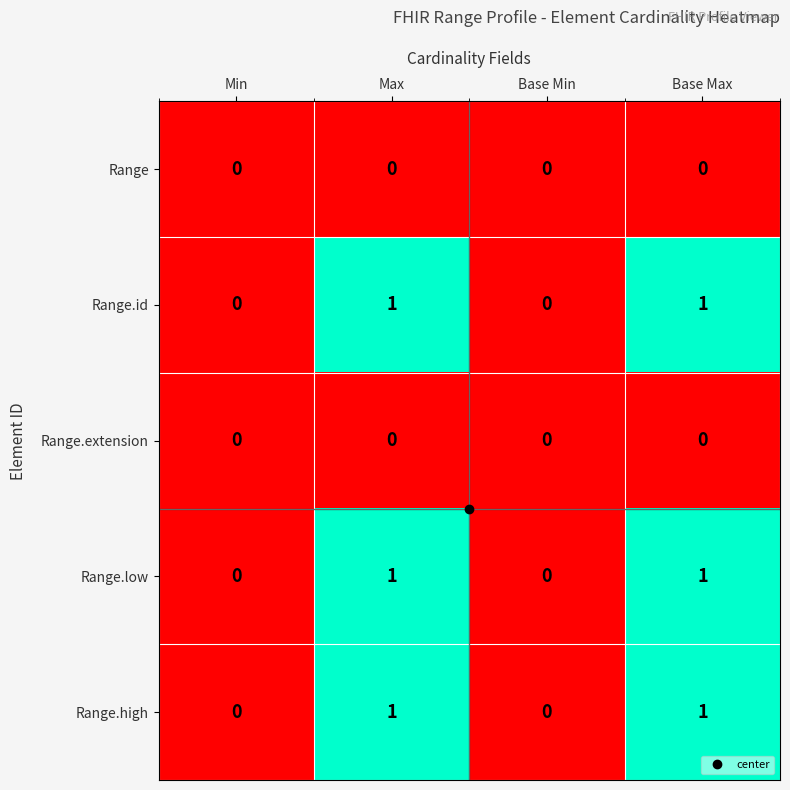

The value of Range.high at Min is 0. True or false?

True